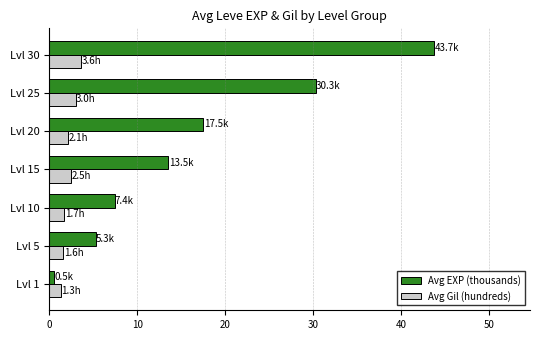

What is the difference between the maximum and minimum values in the Avg Gil (hundreds) series?

2.3